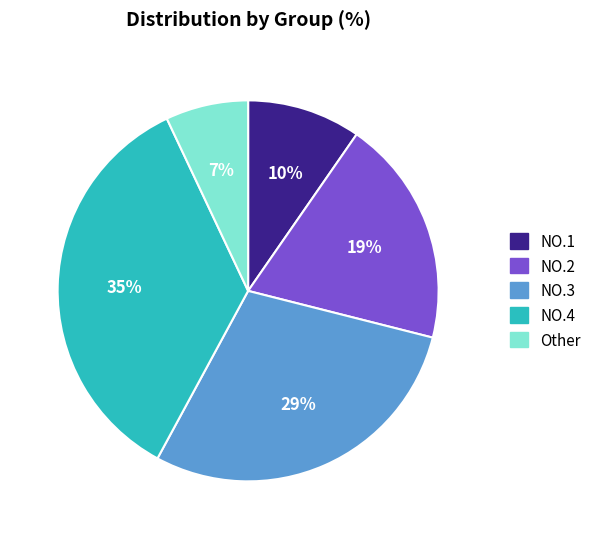

To the nearest percent, what is the average slice percentage?

20%